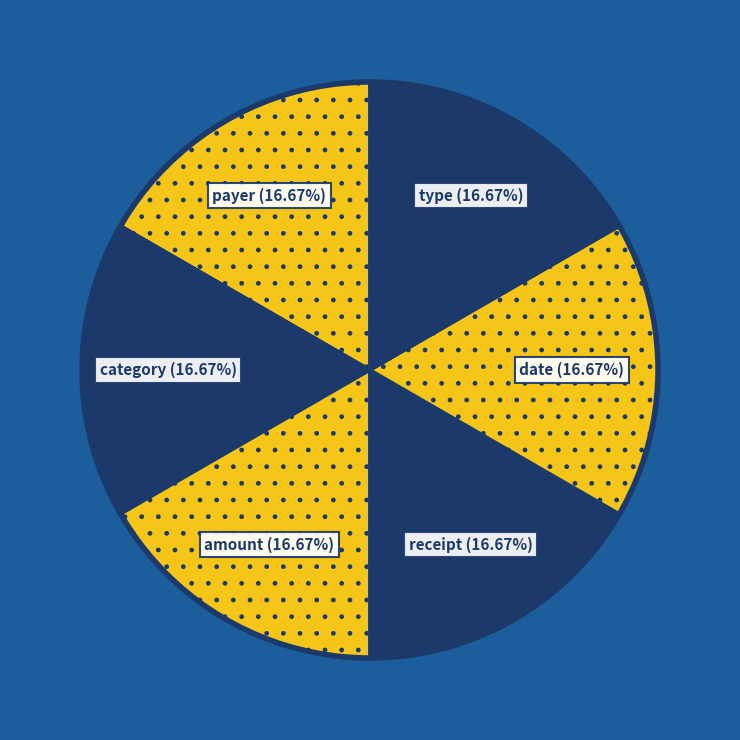

How many slices are in this pie chart?

6